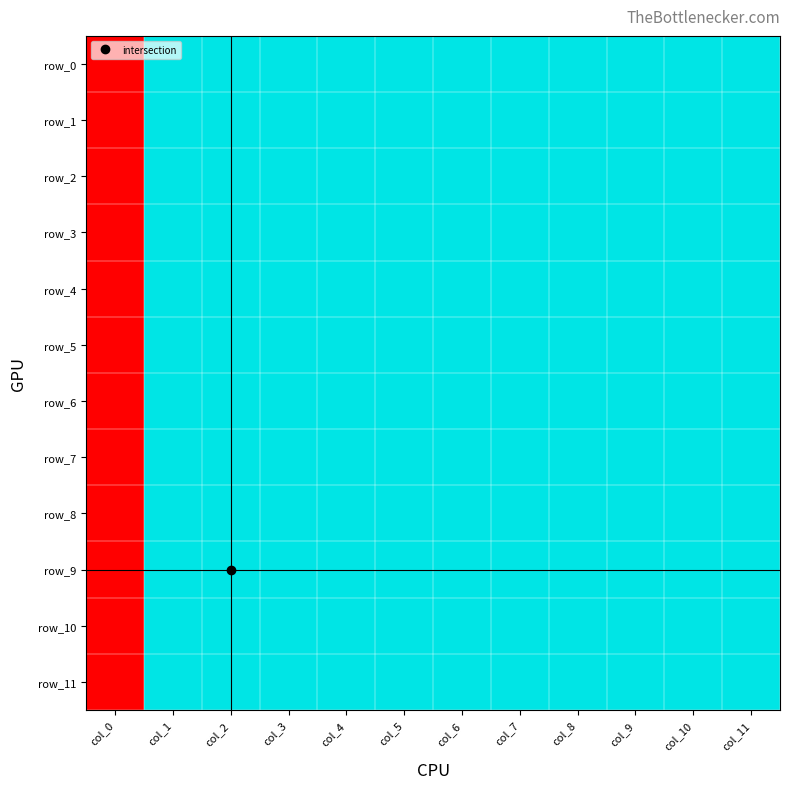

At which category is the sum across all series the highest?

col_11